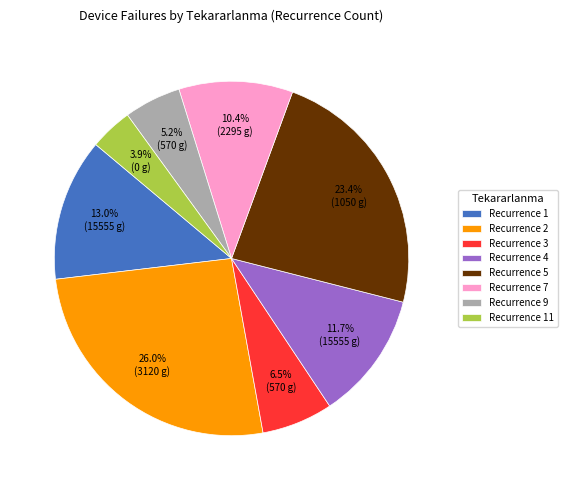

Is there any slice that represents more than half of the pie?

No